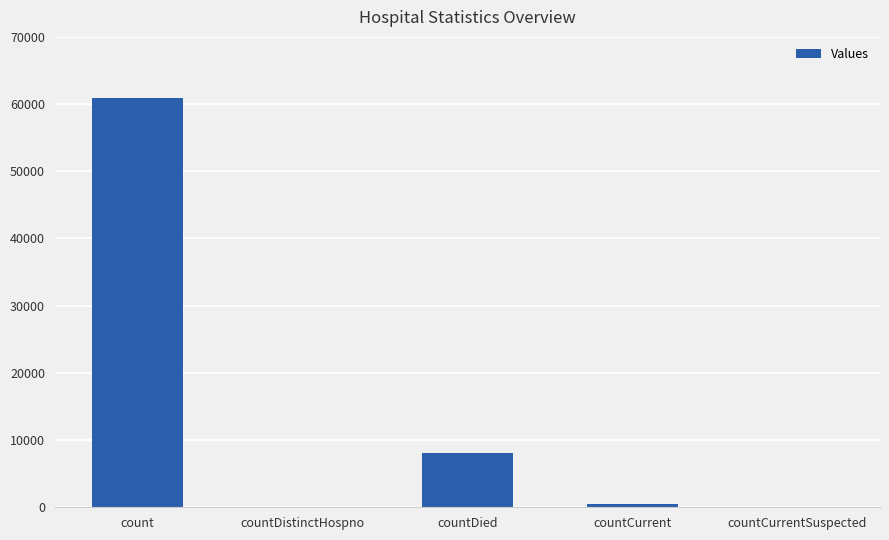

What is the maximum value shown in the chart?

60932